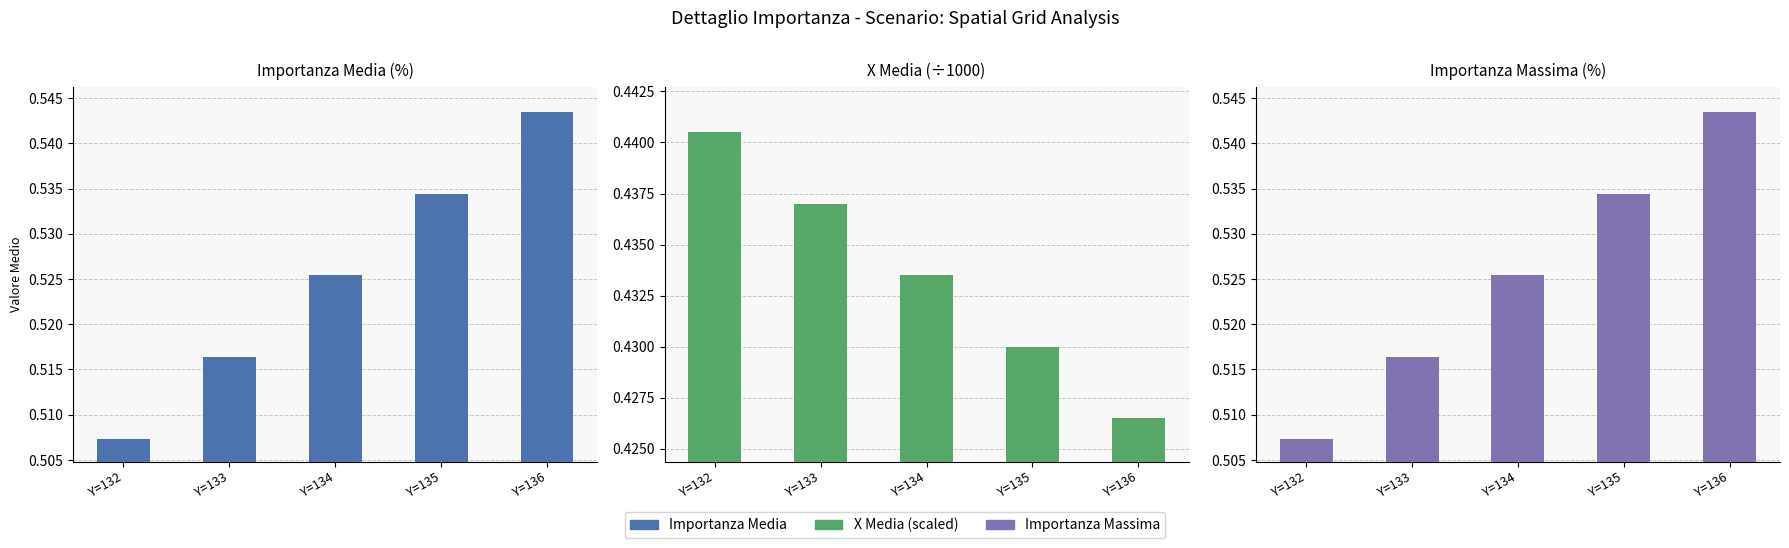

Count the number of categories in the chart.

5